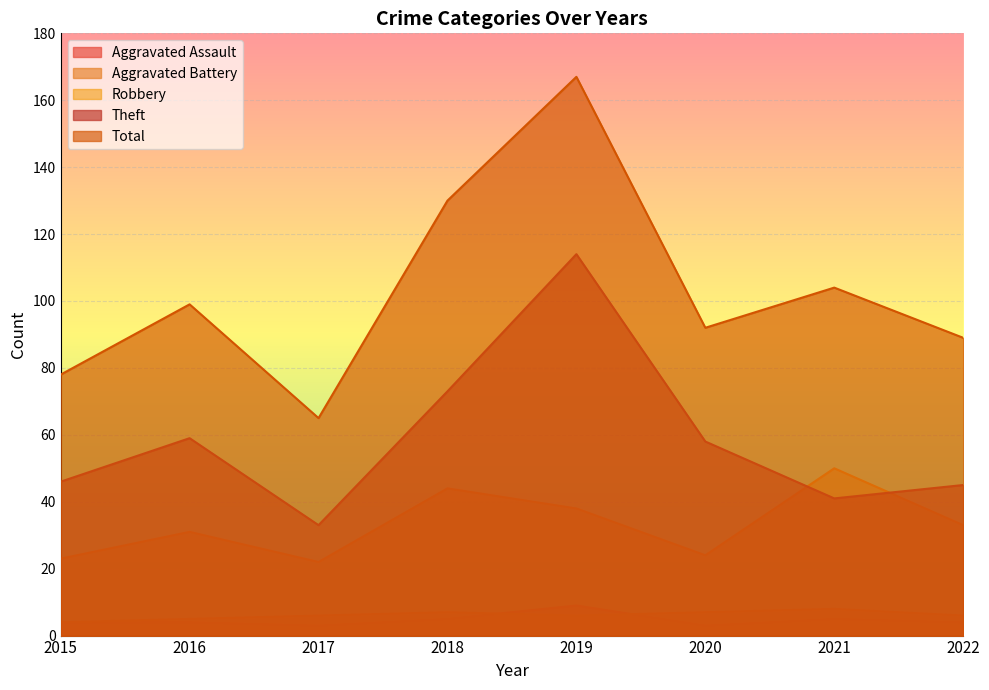

Which series has the largest total across all categories?

Total